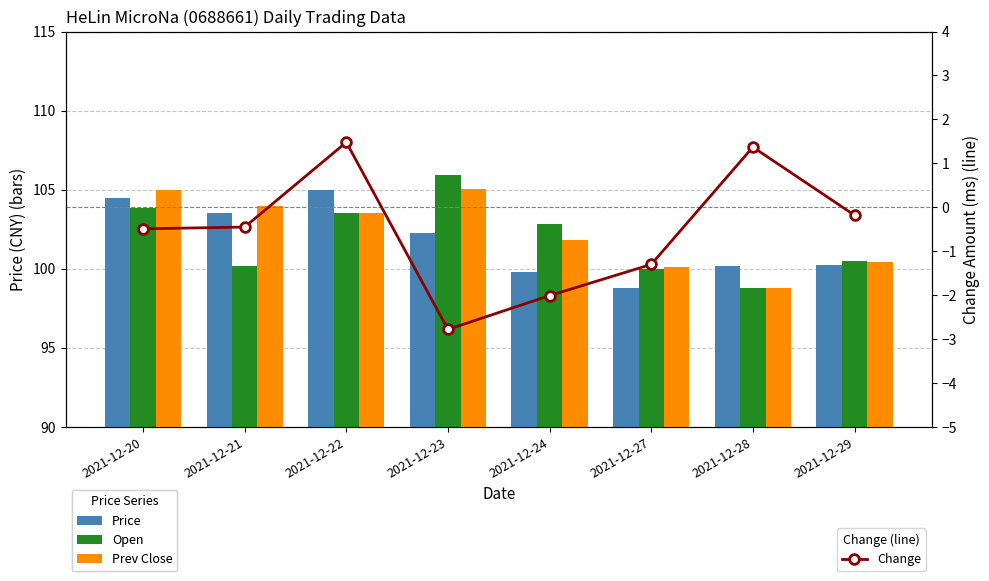

Is it true that Change equals -0.5 at 2021-12-20?

True